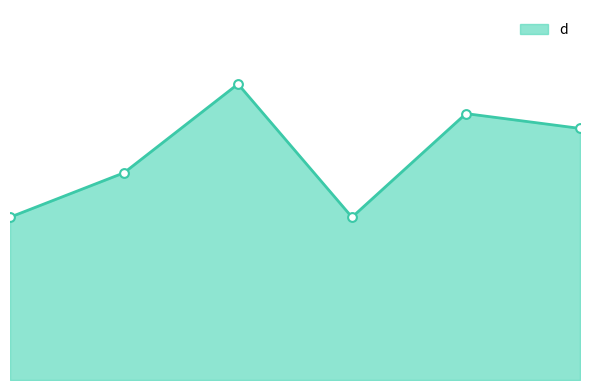

What is the change in value from 1 to 6?

+6